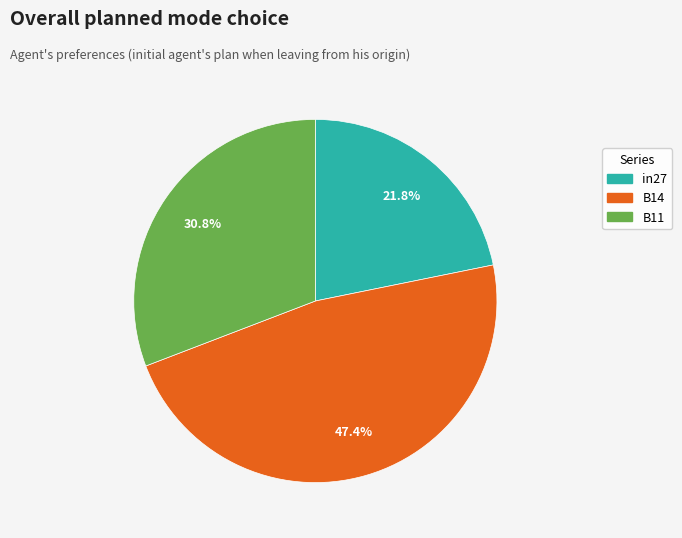

Which category has the smallest portion of the pie?

in27